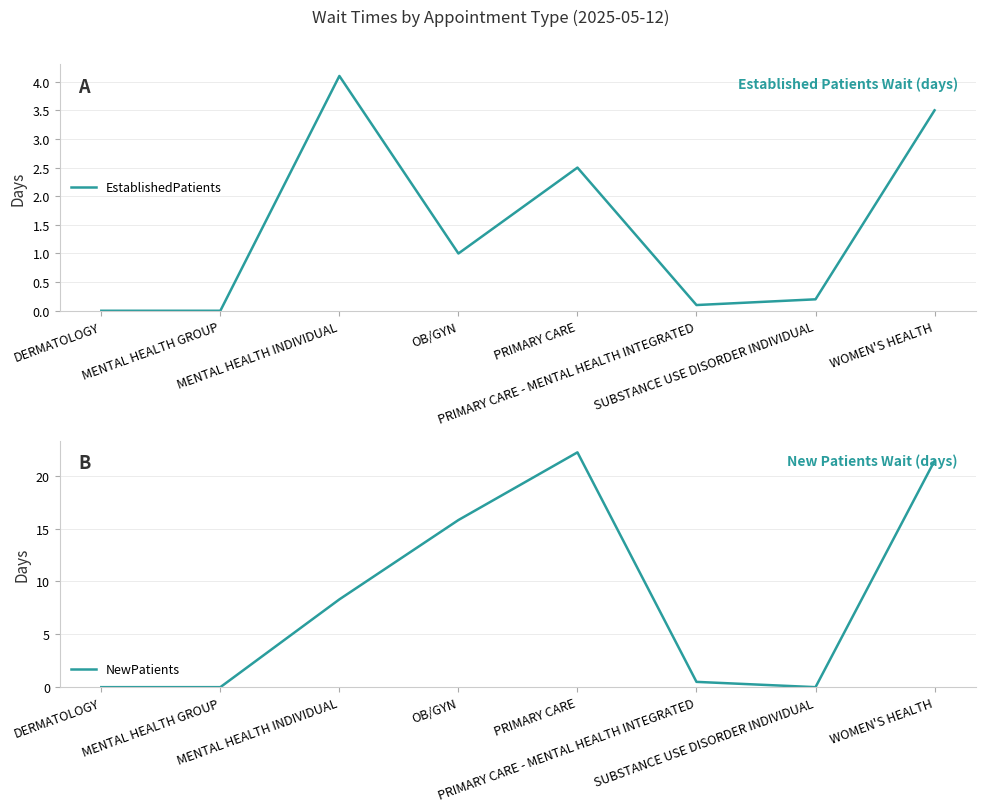

At how many categories does at least one series exceed 21?

2